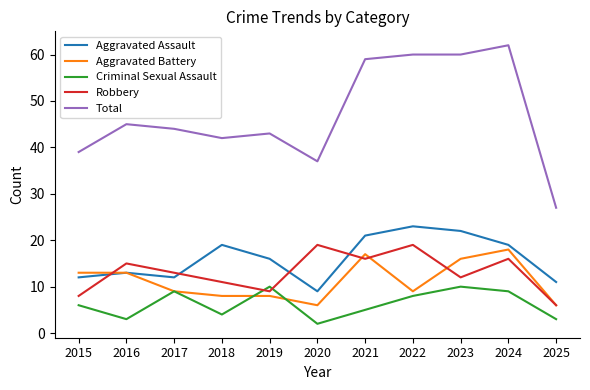

What is the difference between the maximum and minimum values in the Criminal Sexual Assault series?

8